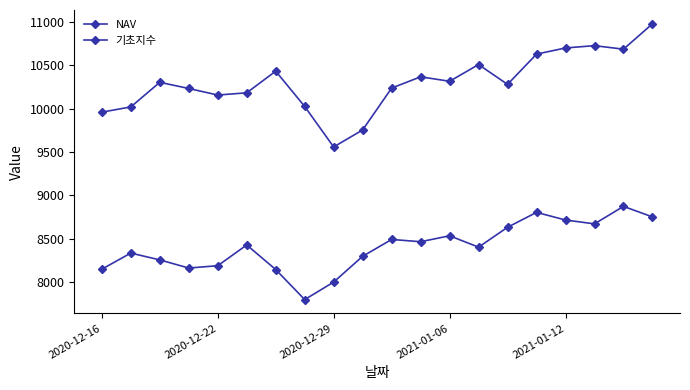

True or false: 기초지수 and NAV intersect in this chart.

False